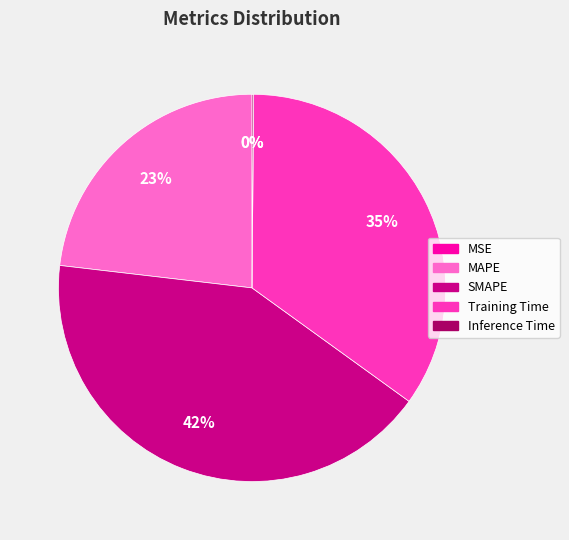

To the nearest percent, what percentage of the pie is SMAPE?

42%